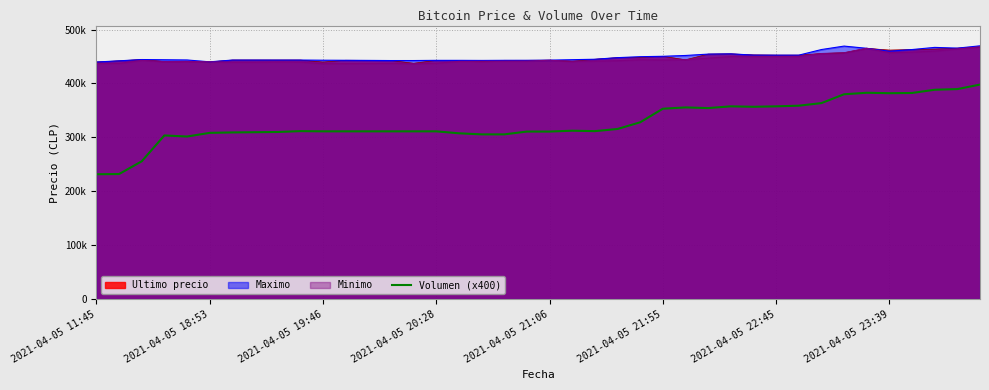

How many values exceed 311600?

18